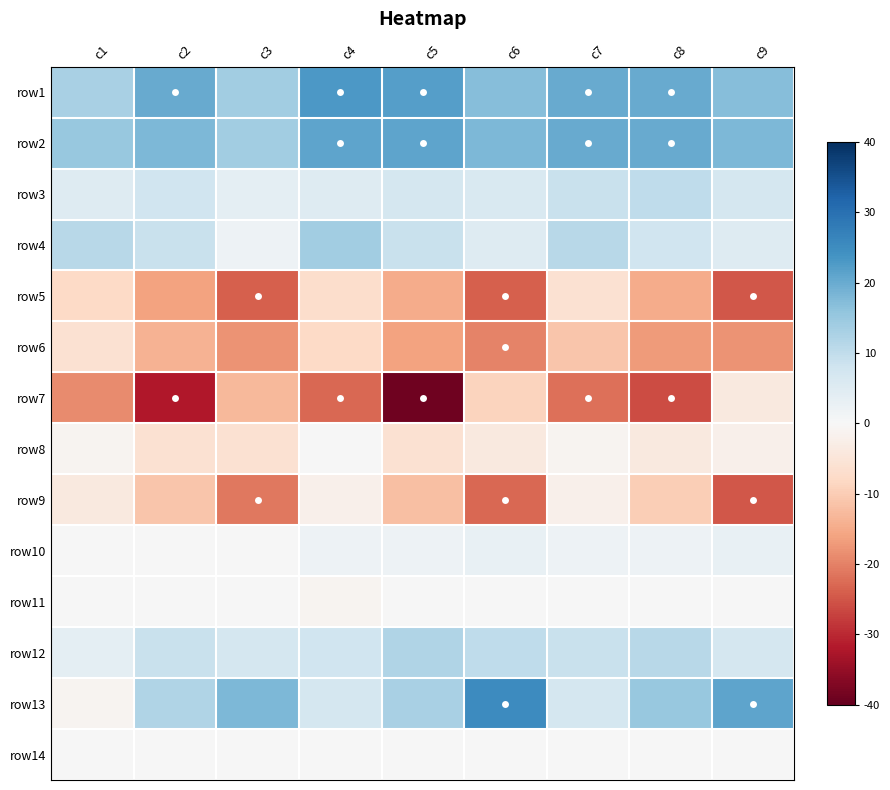

What is the maximum value shown in the chart?

25